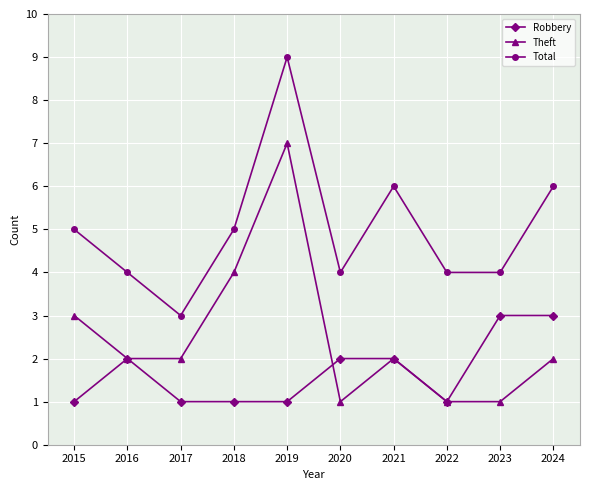

The value of Total at 2019 is 9. True or false?

True